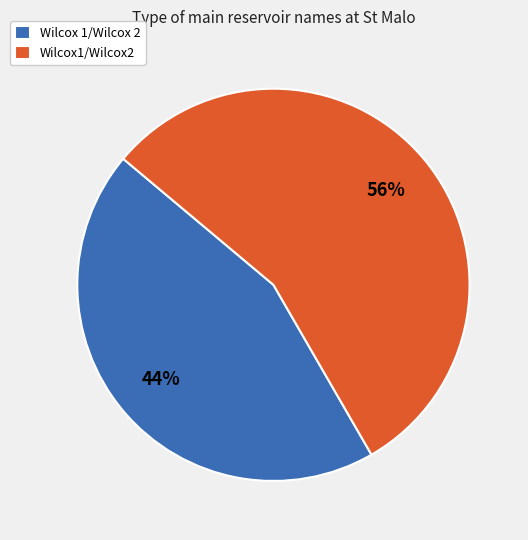

How many slices are in this pie chart?

2